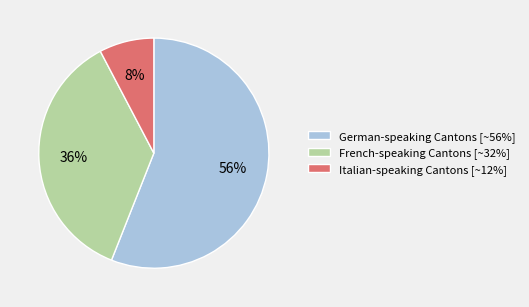

Which category has the smallest portion of the pie?

Italian-speaking Cantons [~12%]